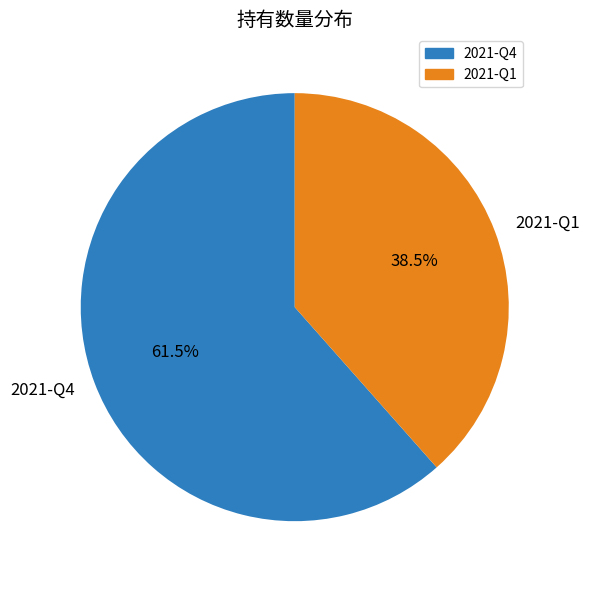

Is 2021-Q4 the majority of the pie?

Yes